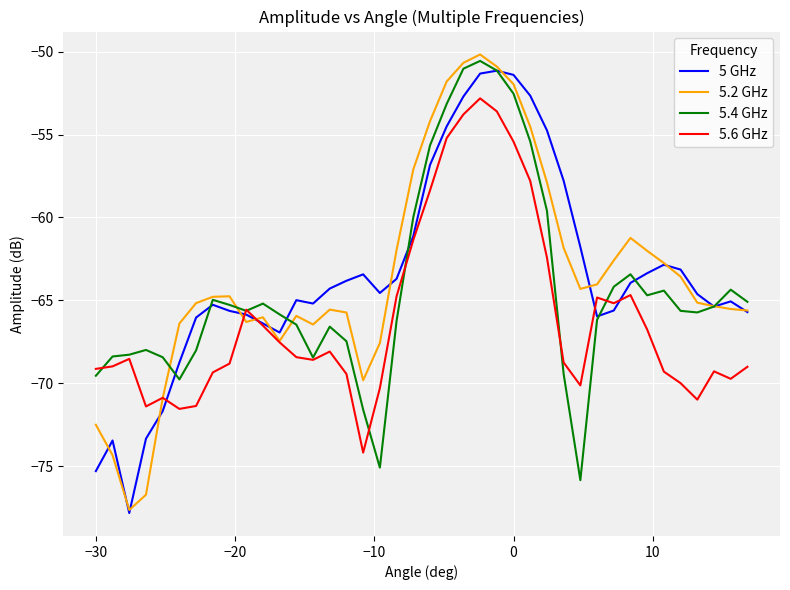

What is the greatest value displayed?

-50.2